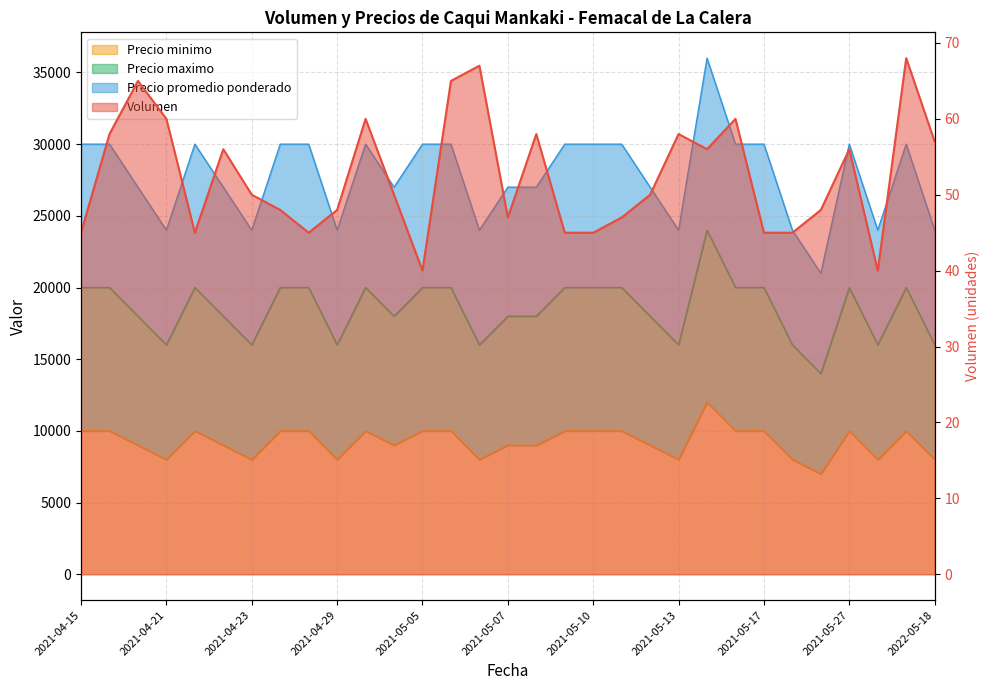

Is it true that Volumen equals 99 at 2021-05-03?

False